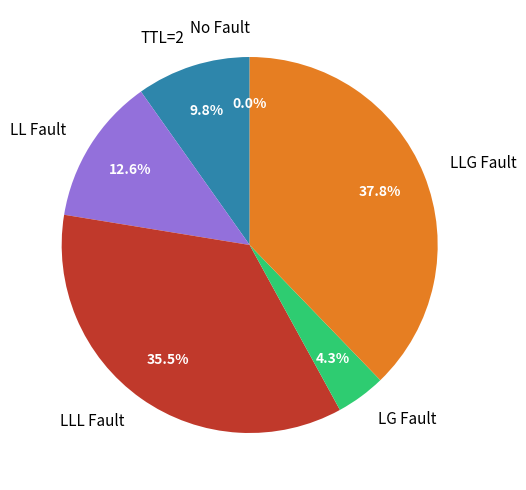

Does LL Fault account for over 50% of the chart?

No